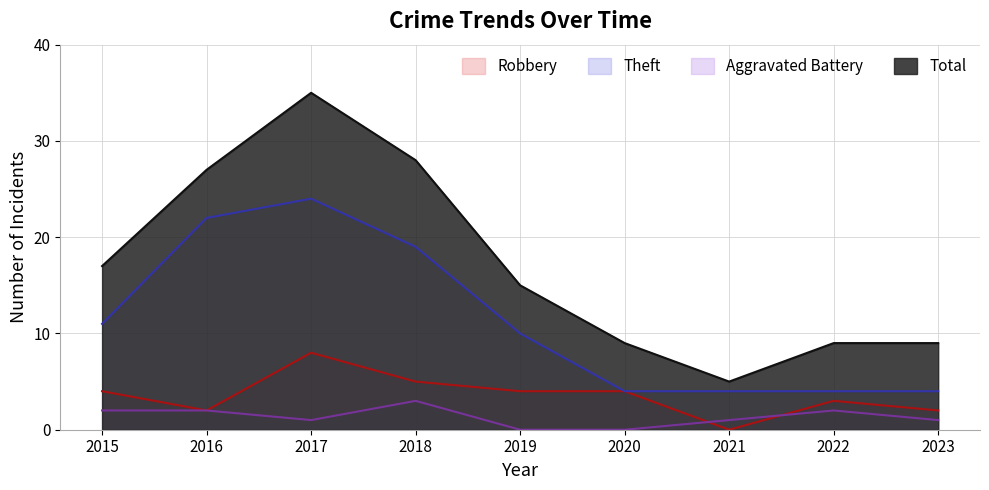

Which series changed the most between 2019 and 2023?

Theft